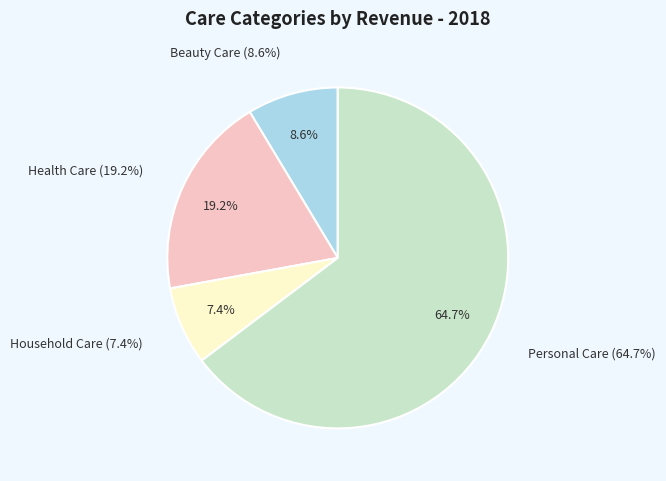

To the nearest percent, what is the combined percentage of Personal Care and Health Care?

84%